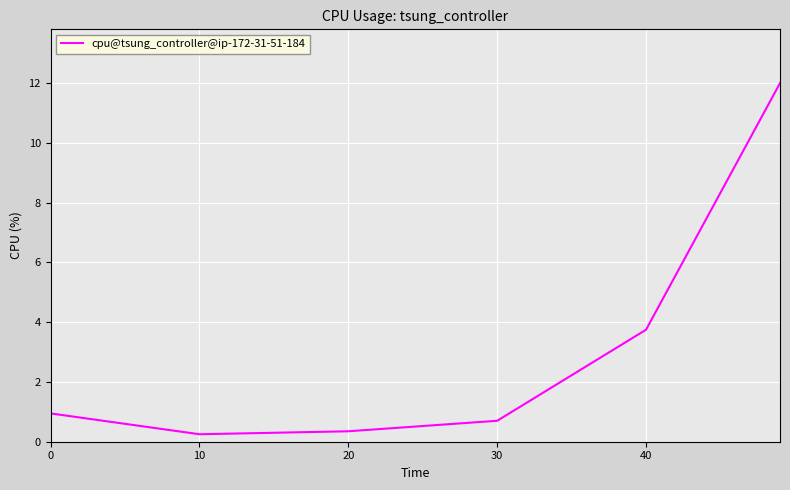

What is the maximum value shown in the chart?

12.0